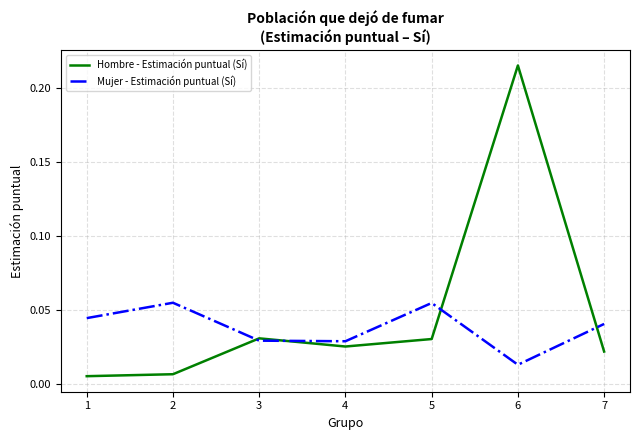

True or false: Hombre - Estimación puntual (Sí) and Mujer - Estimación puntual (Sí) cross at least once.

True